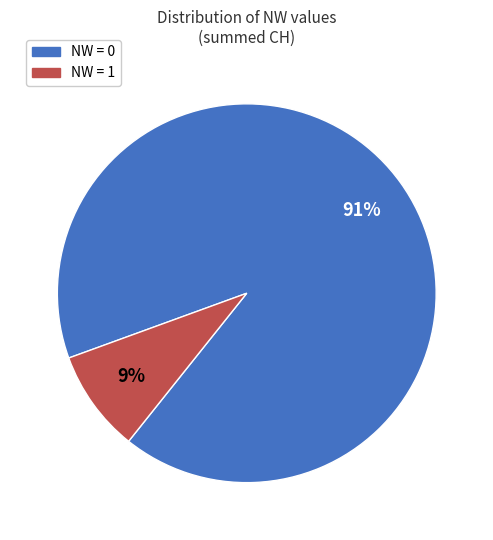

Is there any slice that represents more than half of the pie?

Yes